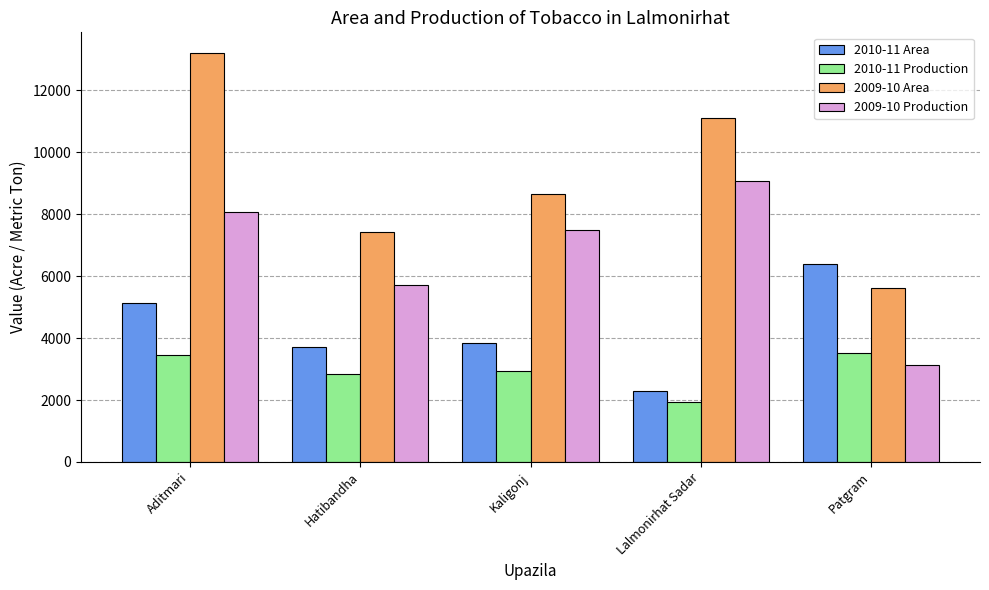

Reading left to right, transcribe all the data shown in this chart.

2010-11 Area: Aditmari=5123	Hatibandha=3705	Kaligonj=3829	Lalmonirhat Sadar=2297	Patgram=6374
2010-11 Production: Aditmari=3443	Hatibandha=2850	Kaligonj=2945	Lalmonirhat Sadar=1920	Patgram=3517
2009-10 Area: Aditmari=13203	Hatibandha=7410	Kaligonj=8645	Lalmonirhat Sadar=11115	Patgram=5622
2009-10 Production: Aditmari=8063	Hatibandha=5700	Kaligonj=7490	Lalmonirhat Sadar=9060	Patgram=3124